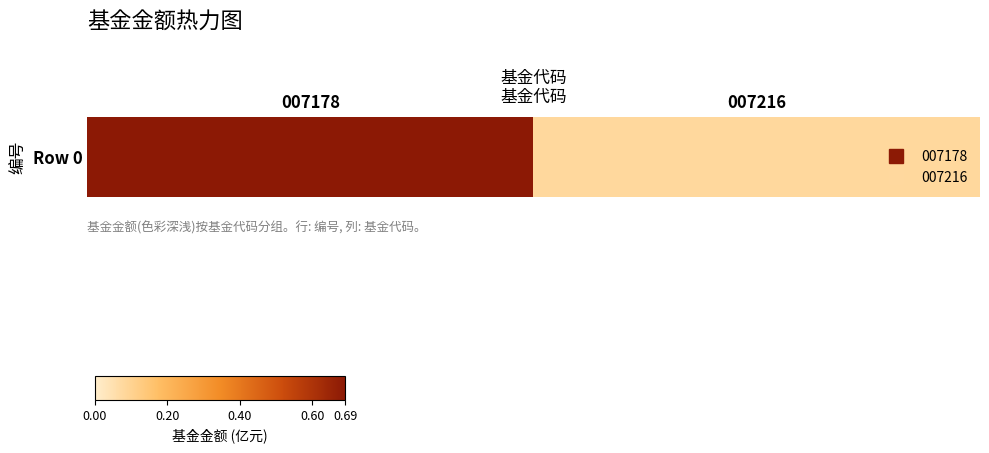

Rank the categories by value from highest to lowest.

007178, 007216